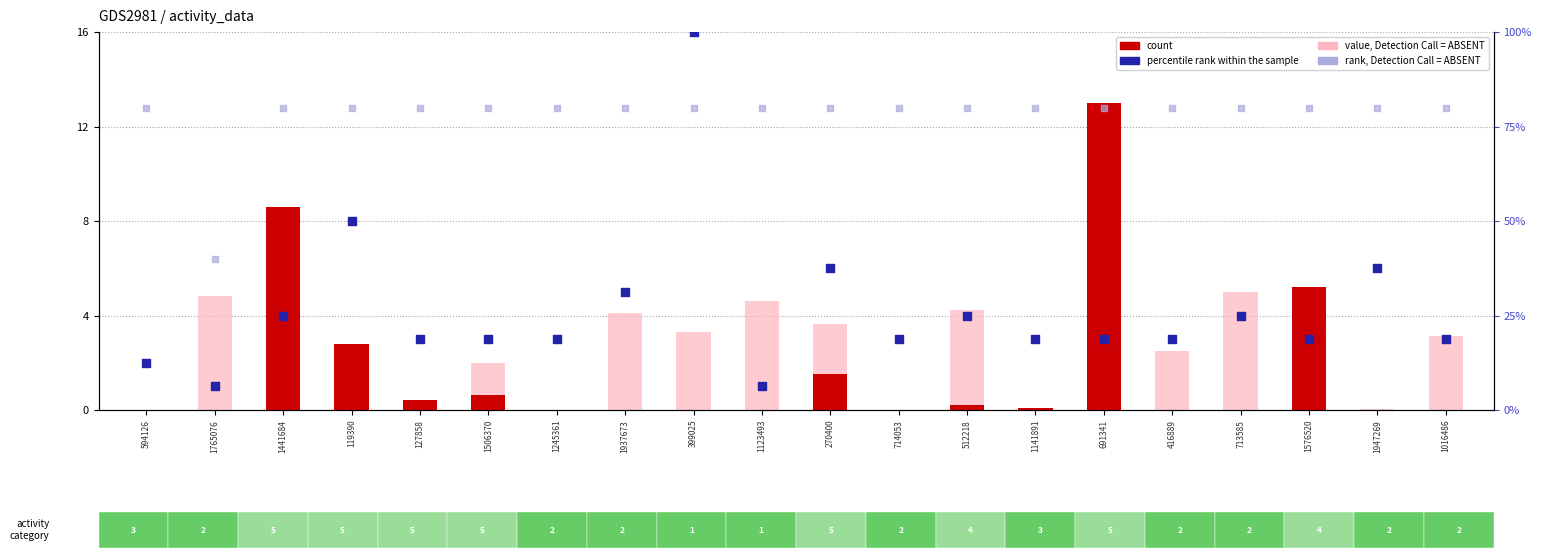

Which series has the largest total across all categories?

rank, Detection Call = ABSENT